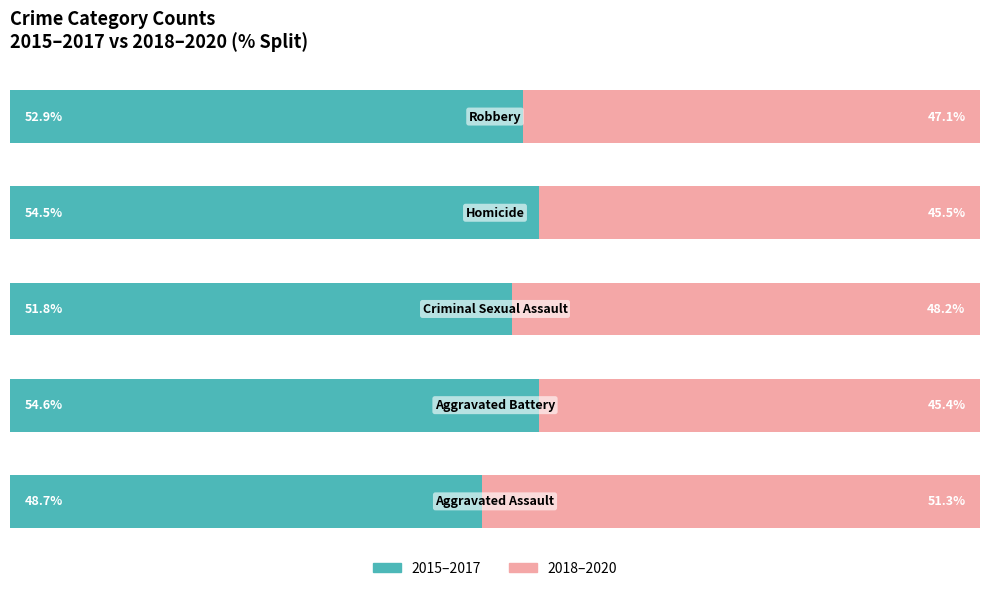

What are all the series names shown in the legend?

2015–2017, 2018–2020